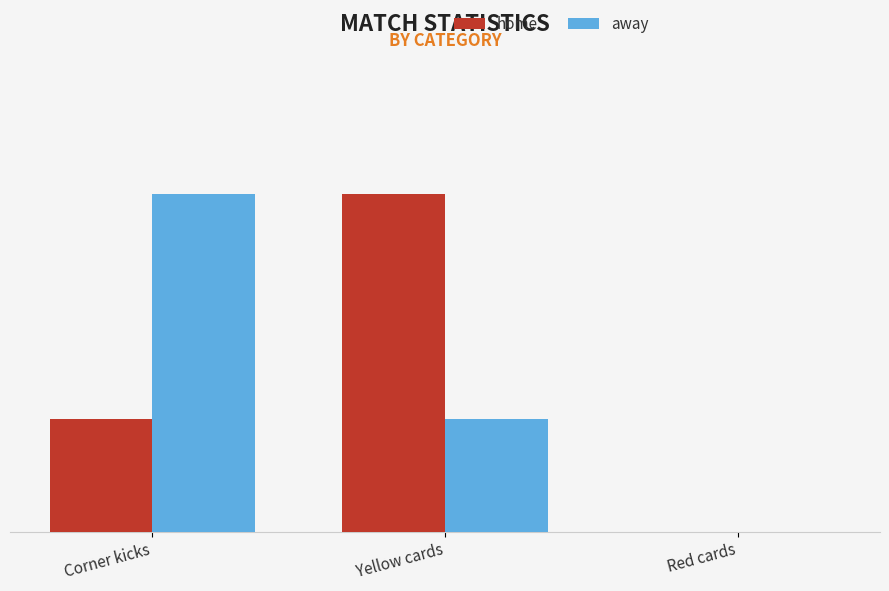

How many away values are between 0 and 3?

3